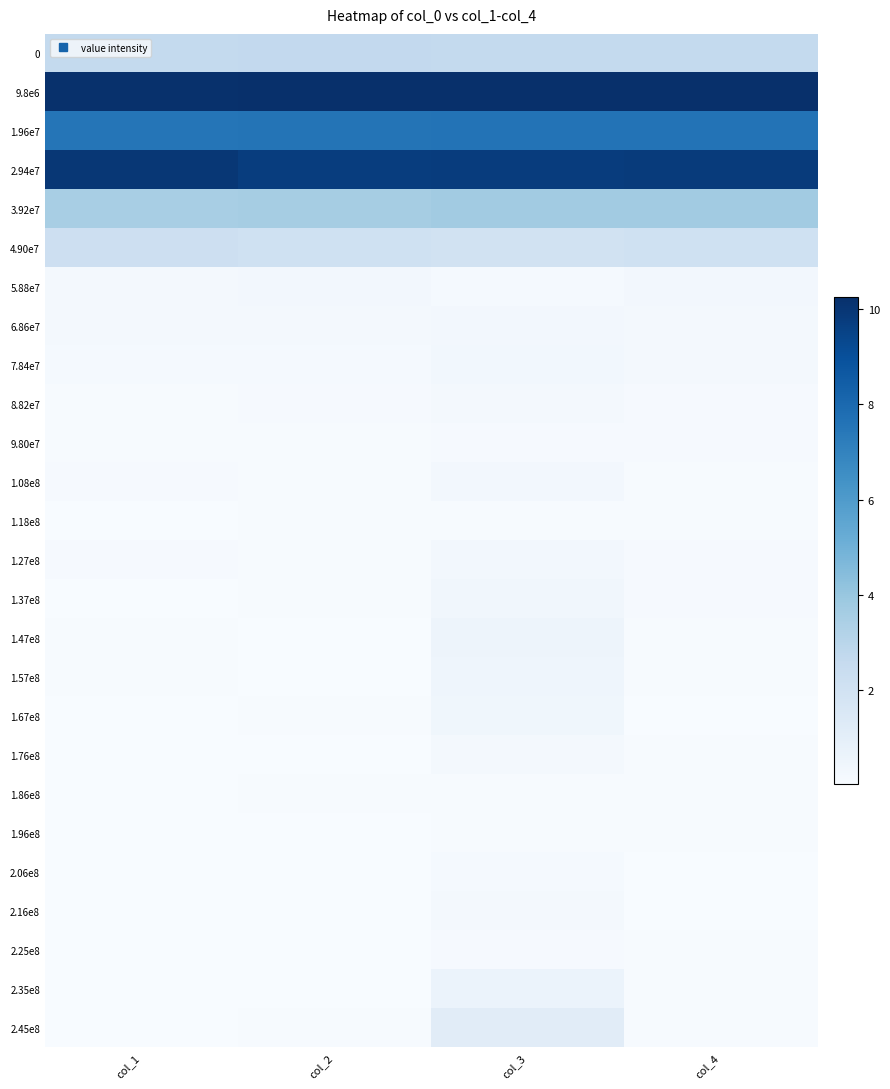

List the series in order of their peak value, lowest first.

1.96e8, 1.18e8, 1.86e8, 2.25e8, 9.80e7, 2.06e8, 8.82e7, 1.76e8, 2.16e8, 6.86e7, 5.88e7, 1.08e8, 1.27e8, 7.84e7, 1.37e8, 1.67e8, 1.57e8, 1.47e8, 2.35e8, 2.45e8, 4.90e7, 0, 3.92e7, 1.96e7, 2.94e7, 9.8e6